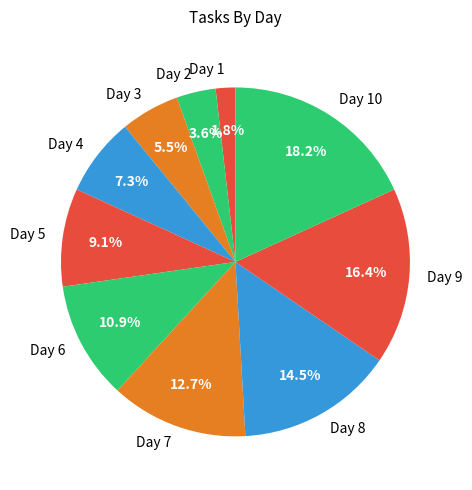

To the nearest percent, what is the difference between the largest and smallest slice percentages?

16%